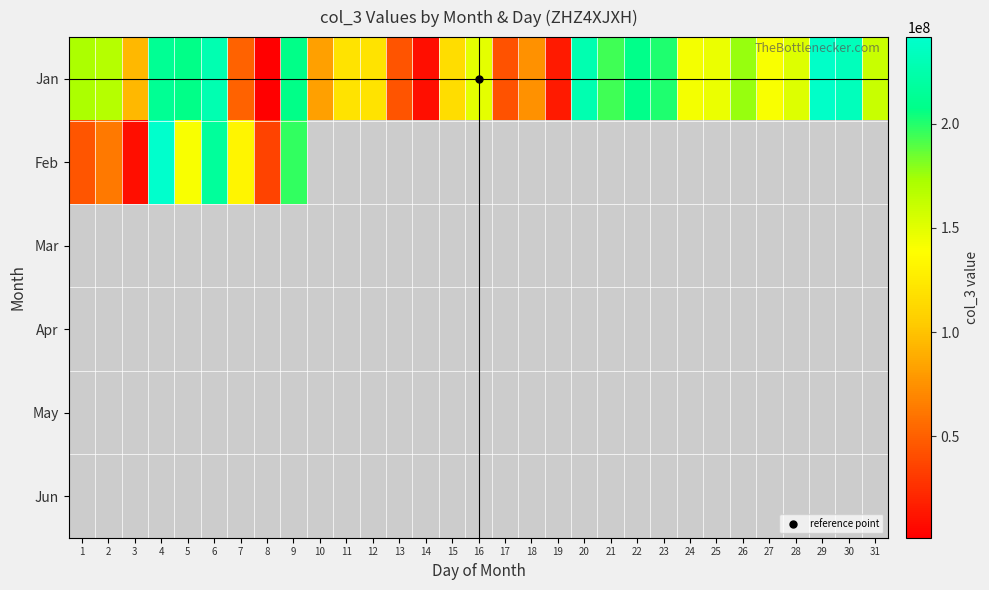

Where does the Jan series first go above 149465224?

1